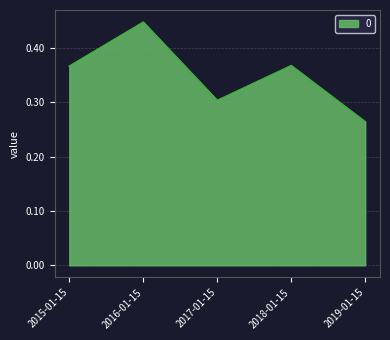

Where is the first local maximum?

2016-01-15